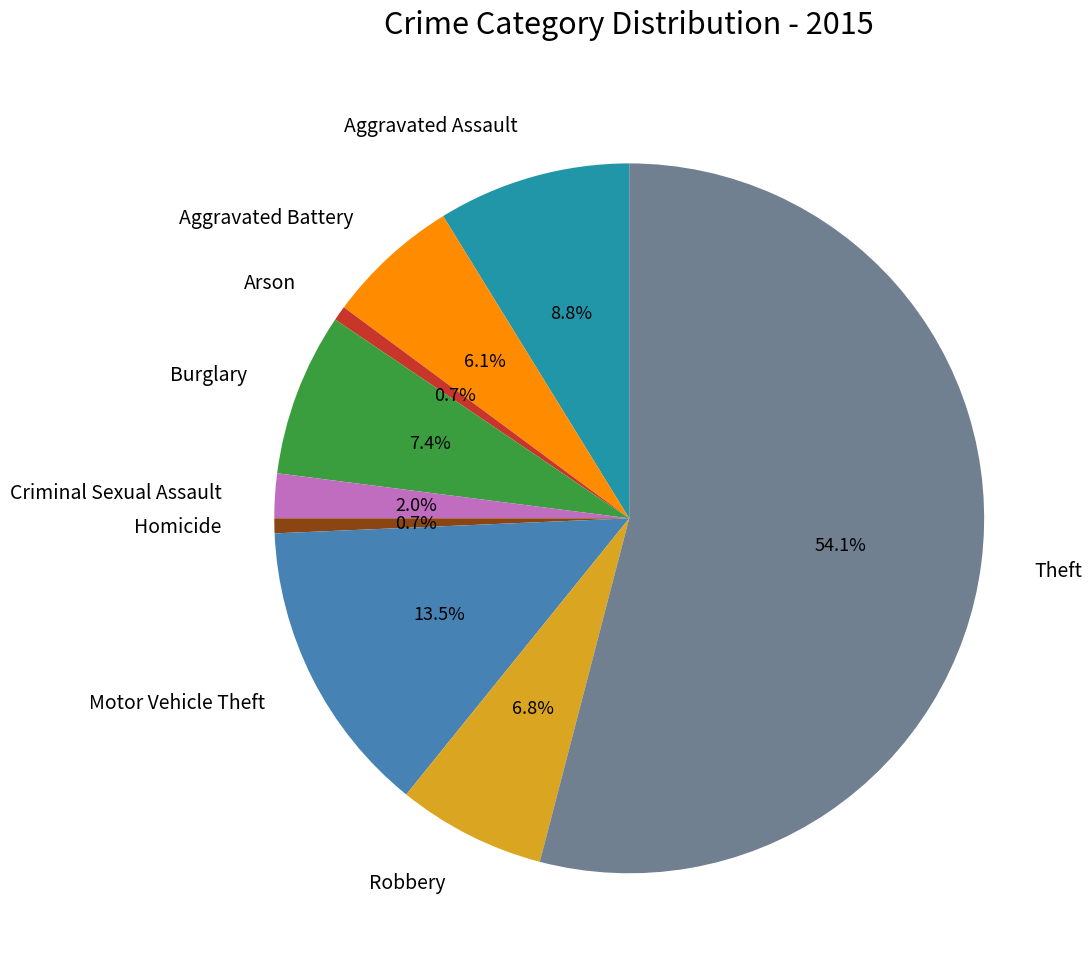

Count the number of slices in the pie.

9